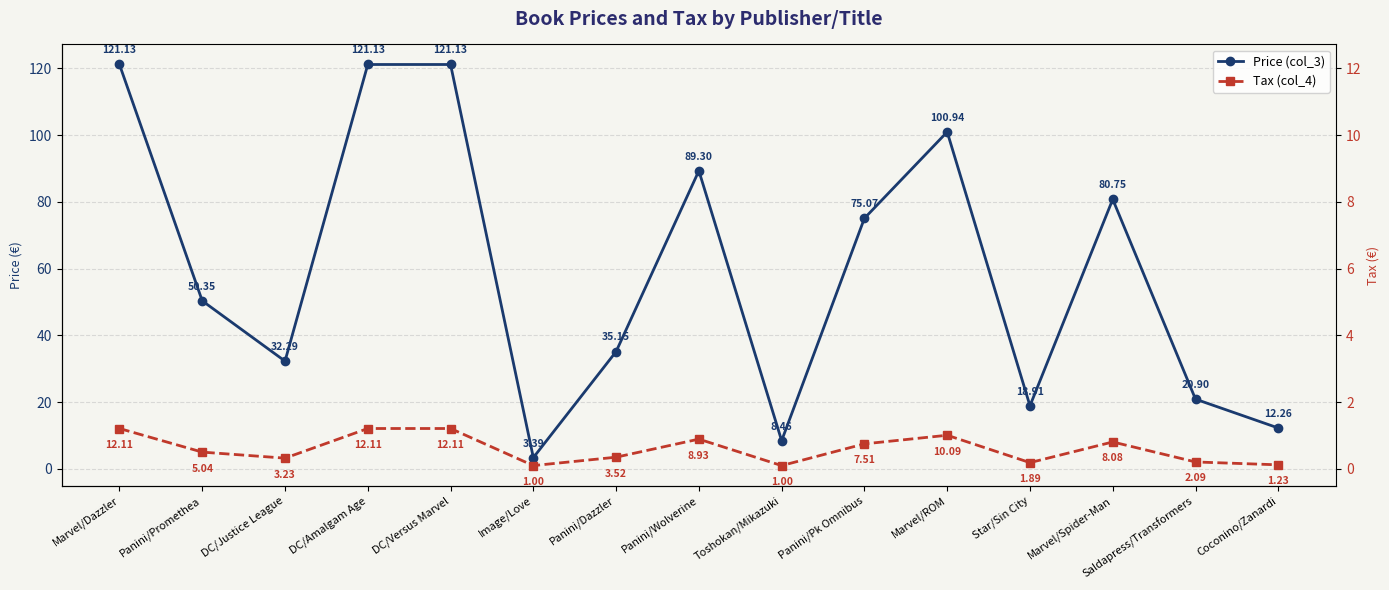

Does the chart display data point markers on the line(s)?

Yes